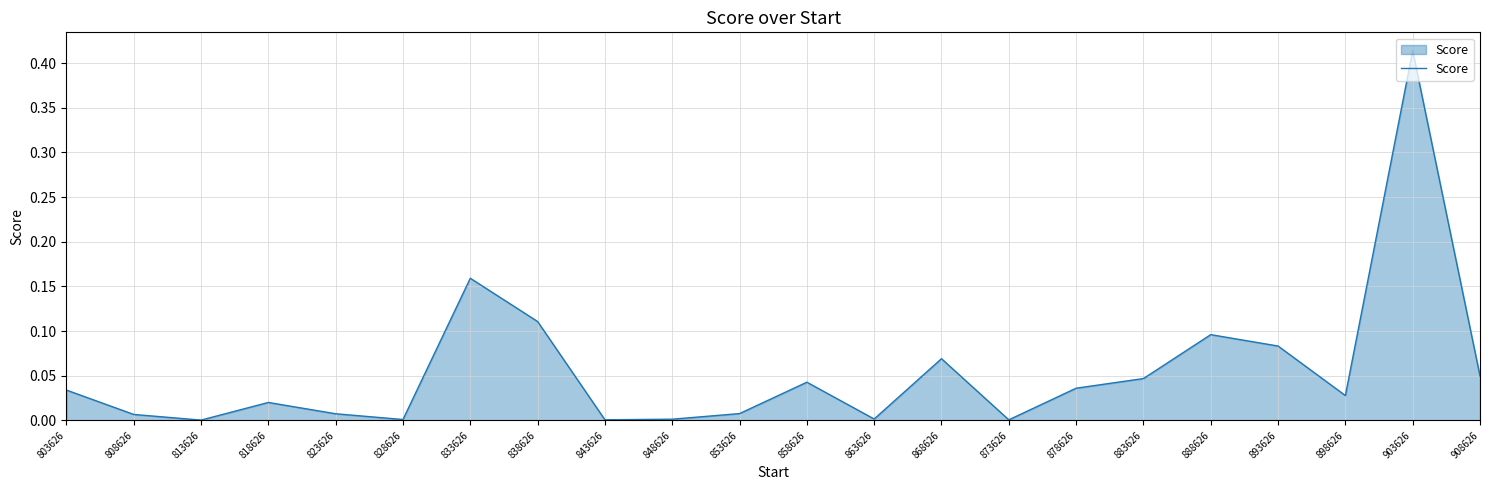

Which has a higher value, 908626 or 823626?

908626